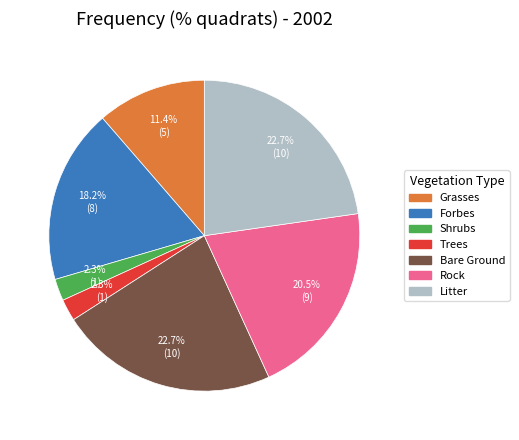

What is the total percentage of Bare Ground and Forbes?

40.9%